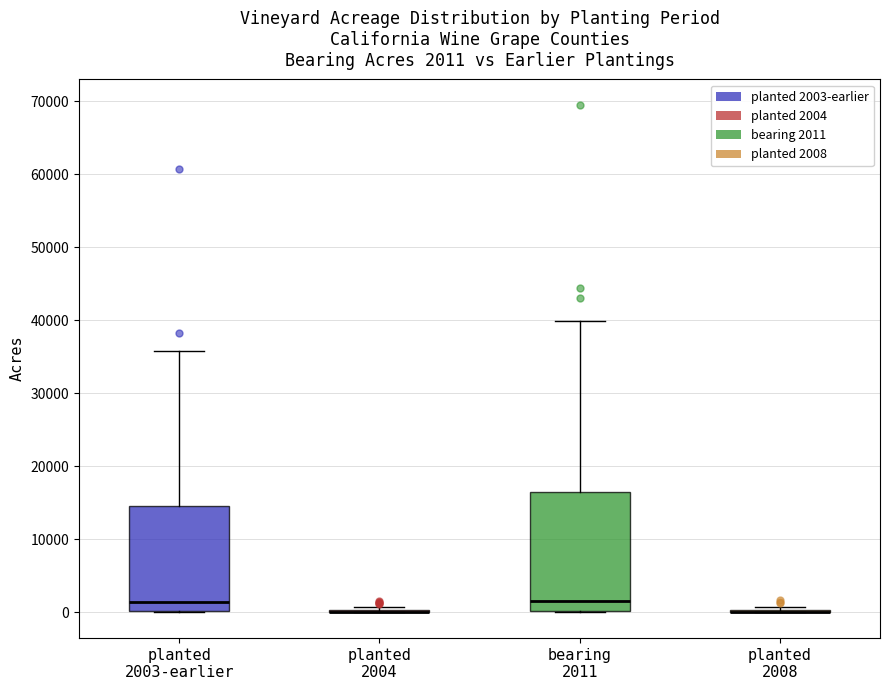

Which box is the tallest, from its lower edge to its upper edge?

bearing 2011